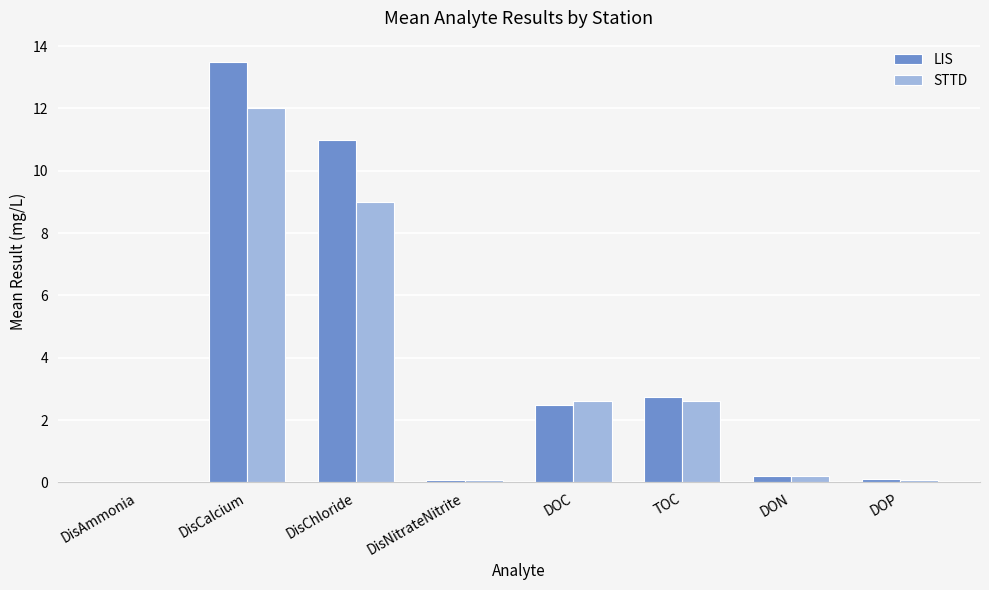

At which label does LIS first exceed 2?

DisCalcium